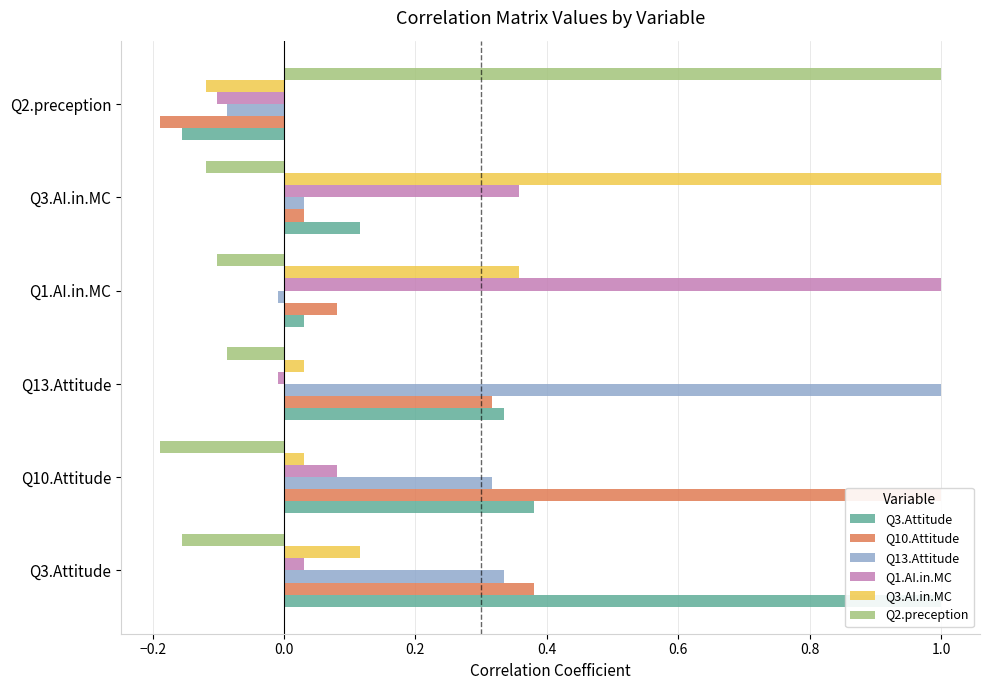

The Q2.preception series shows 0.4 at Q2.preception. True or false?

False